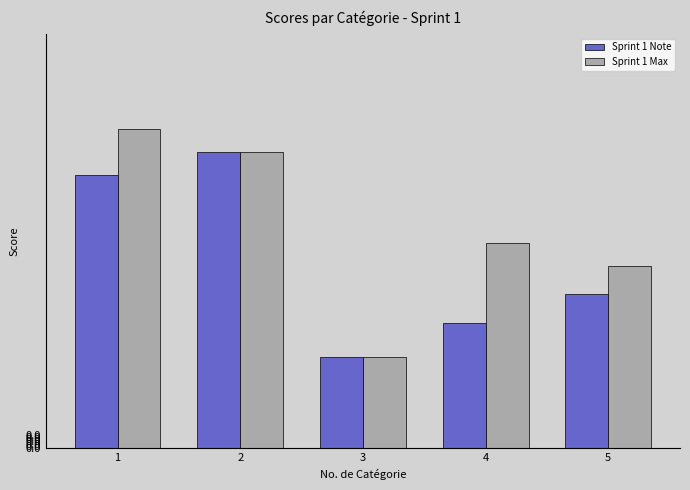

Does the chart contain any negative values?

No